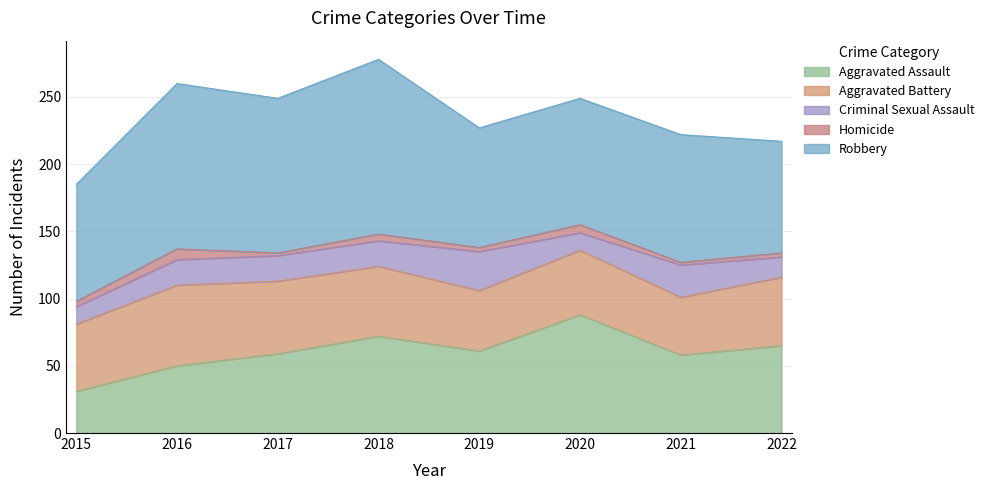

What is the lowest value of the Robbery series?

83